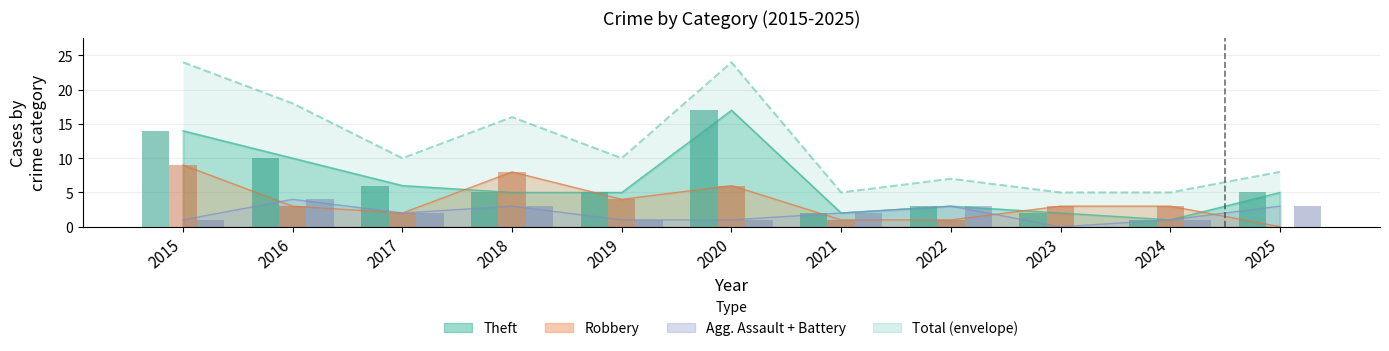

Which label corresponds to the smallest value in the chart?

2025